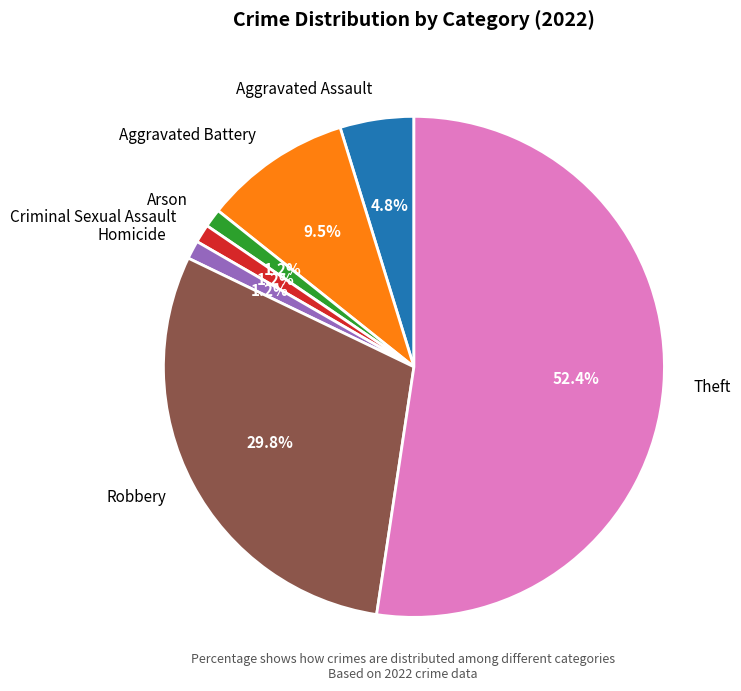

Which category accounts for the majority?

Theft